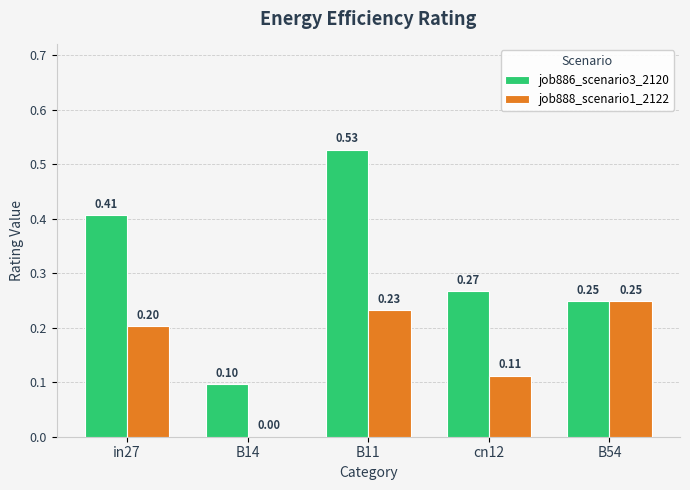

What is the sum of all job888_scenario1_2122 values?

0.8